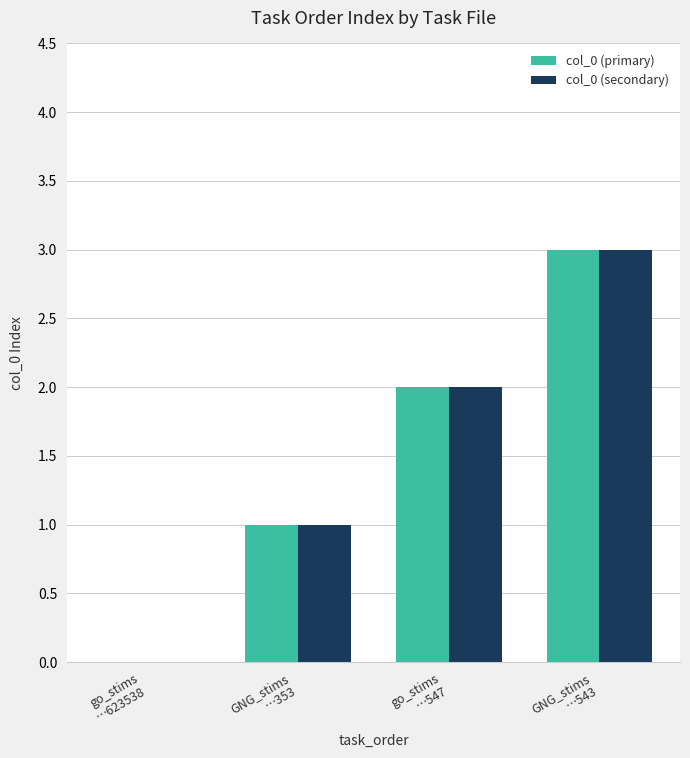

Reading left to right, transcribe all the data shown in this chart.

col_0 (primary): 0	1	2	3
col_0 (secondary): 0	1	2	3